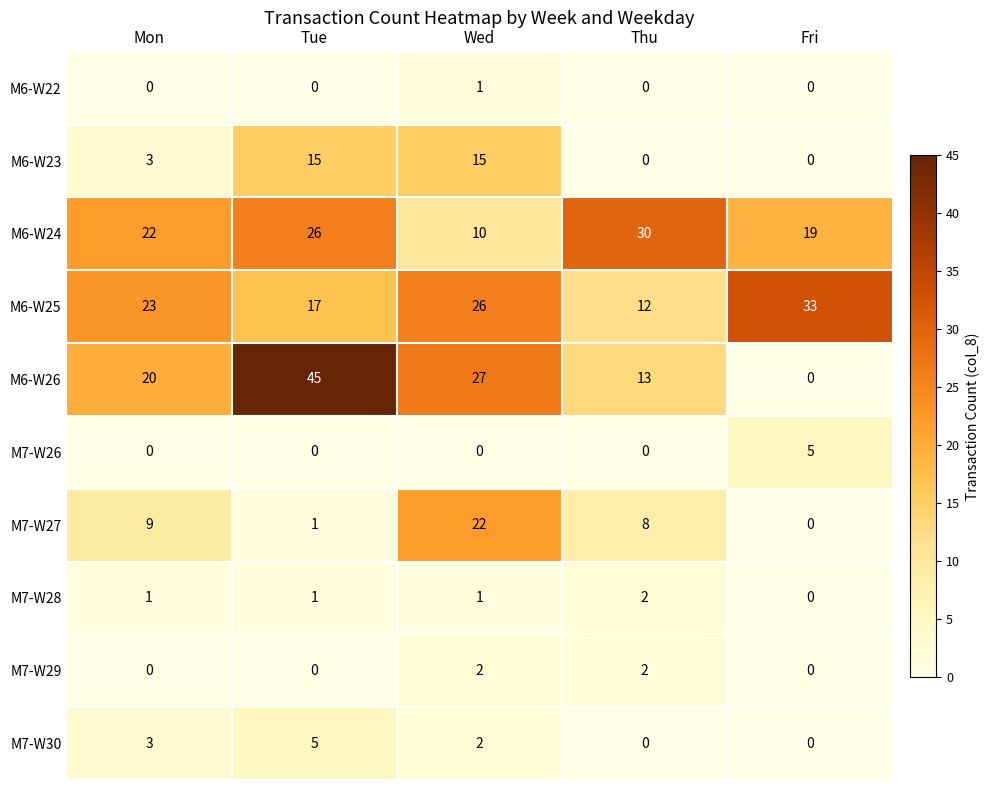

Is it true that M6-W26 equals 0 at Fri?

True